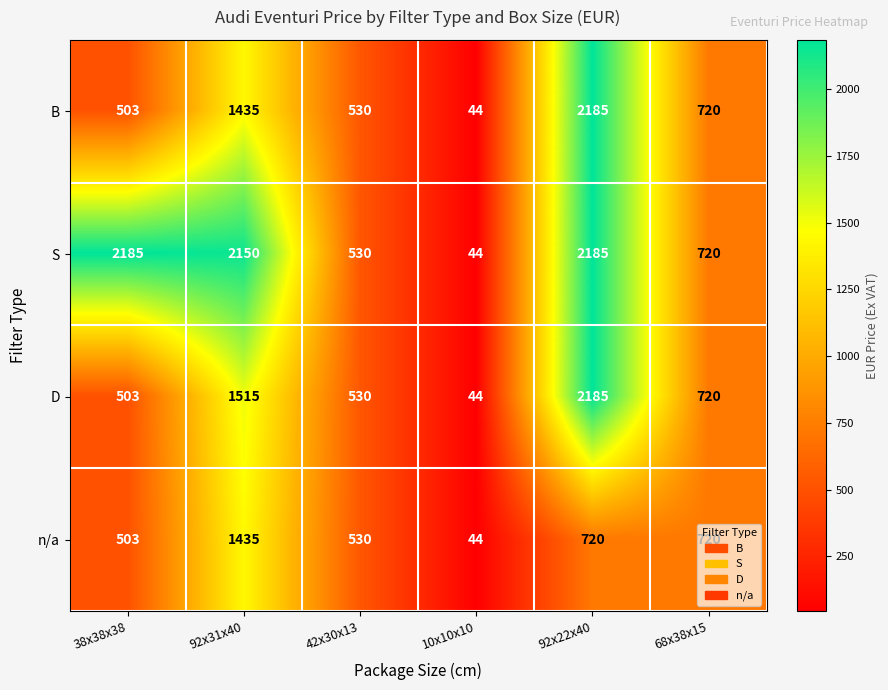

Between 38x38x38 and 68x38x15, which series saw the biggest shift?

S